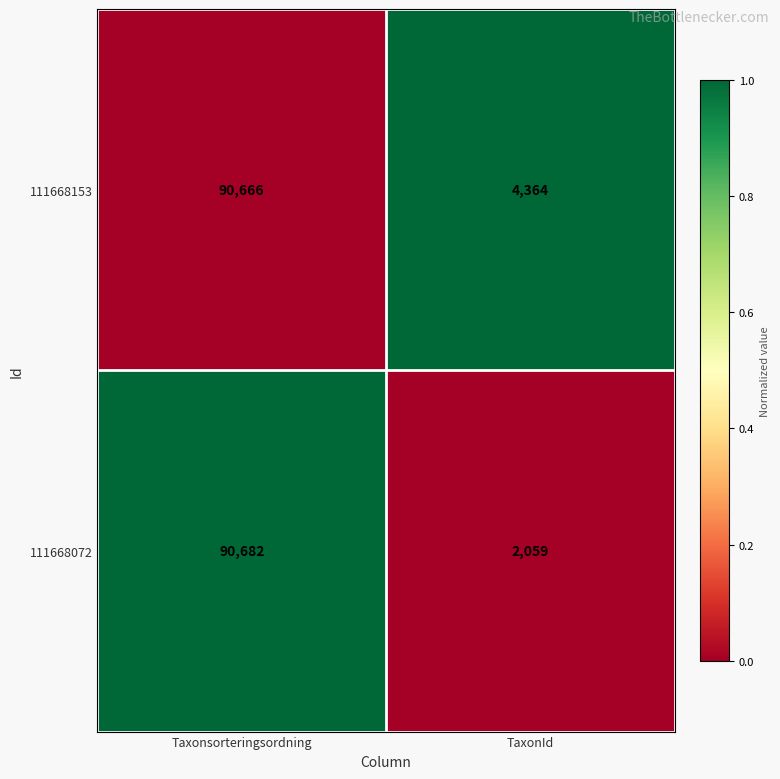

Where is 111668072 nearest to the value 46370?

TaxonId